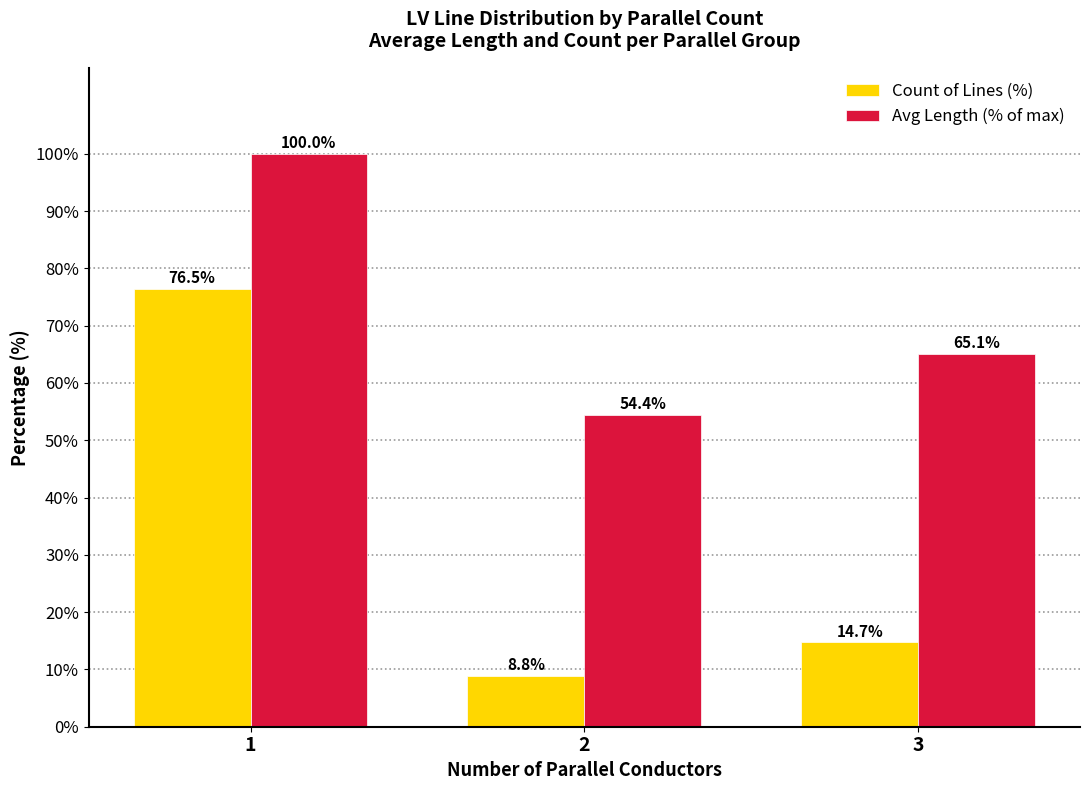

True or false: Count of Lines (%) has a value of 127.1 at 1.

False